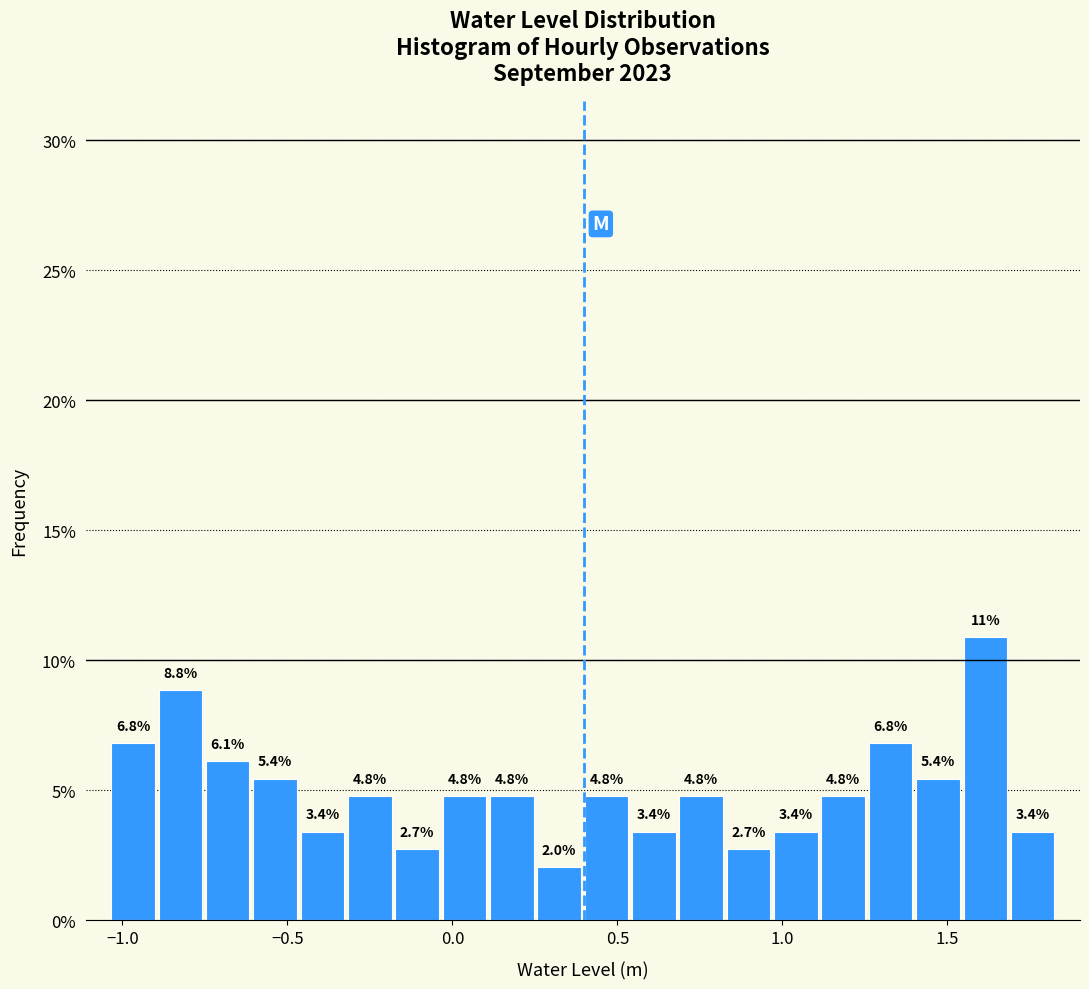

Read against the x-axis, roughly where is the centre of the tallest bar?

1.60